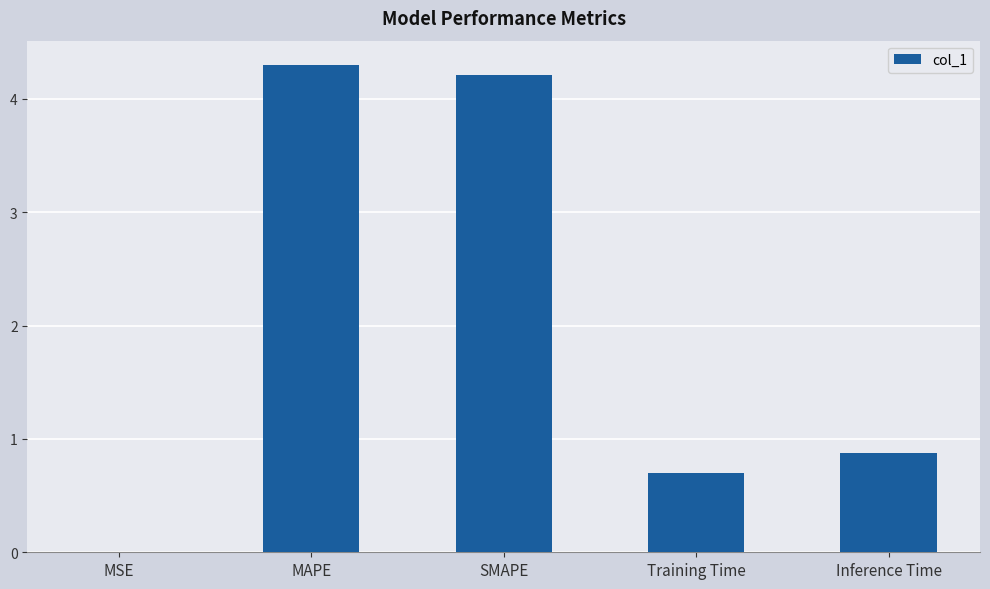

Which category has the highest value across all series?

MAPE